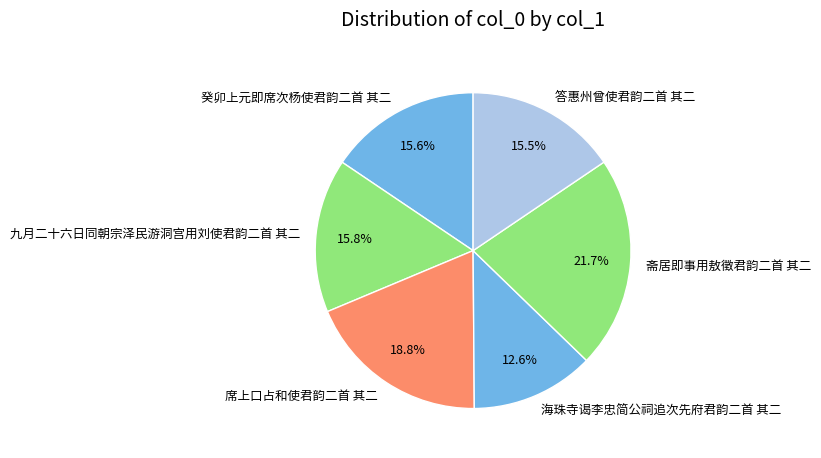

What percentage is NOT represented by 海珠寺谒李忠简公祠追次先府君韵二首 其二?

87.4%